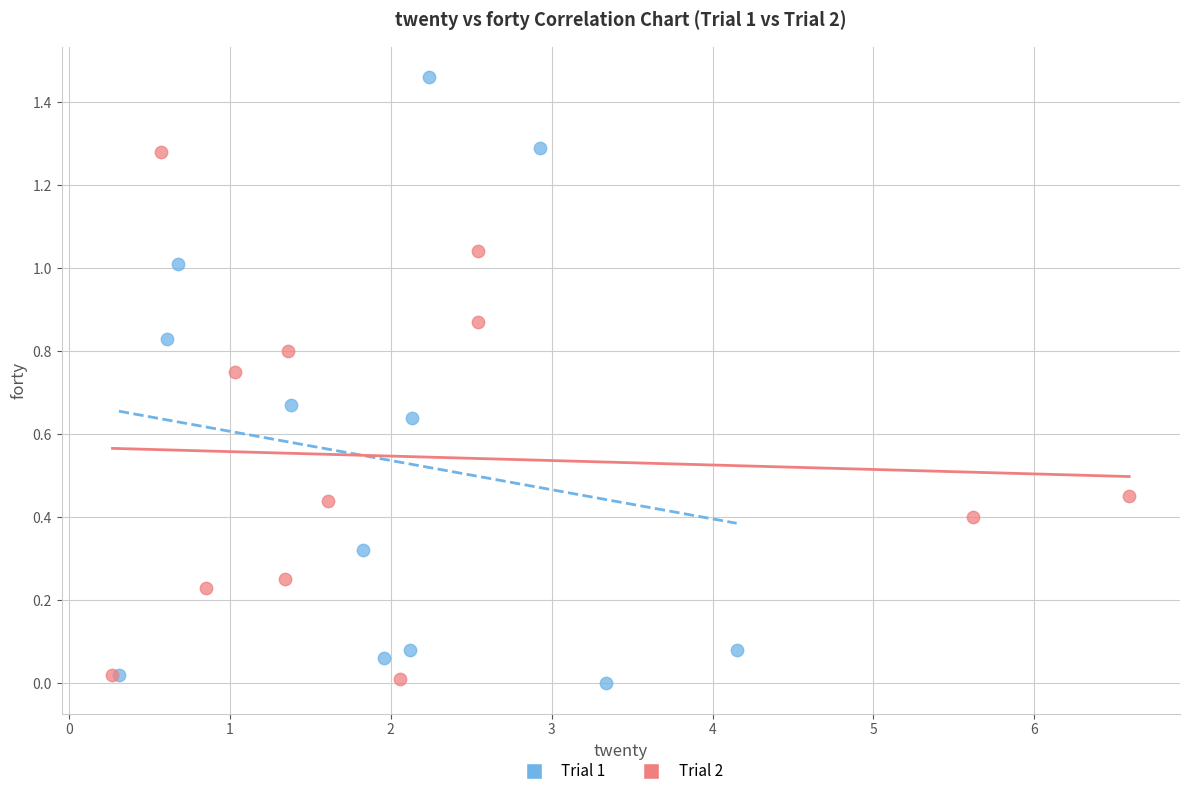

Which series contains the highest Y value?

Trial 1